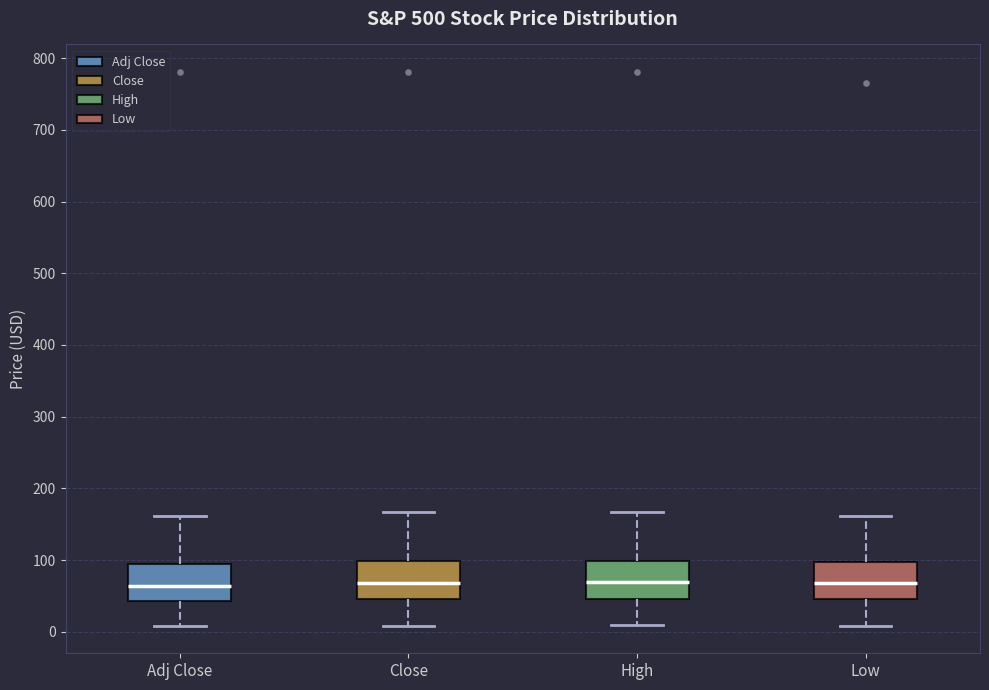

Reading left to right, transcribe this box plot: for each box, give where its median line is, the range the box spans, and where its two whiskers end, as read against the y-axis. The values are not printed on the chart, so give them approximately, as read against the axis.

Adj Close: median 60, box 40 to 100, whiskers 10 to 160
Close: median 70, box 50 to 100, whiskers 10 to 170
High: median 70, box 50 to 100, whiskers 10 to 170
Low: median 70, box 50 to 100, whiskers 10 to 160